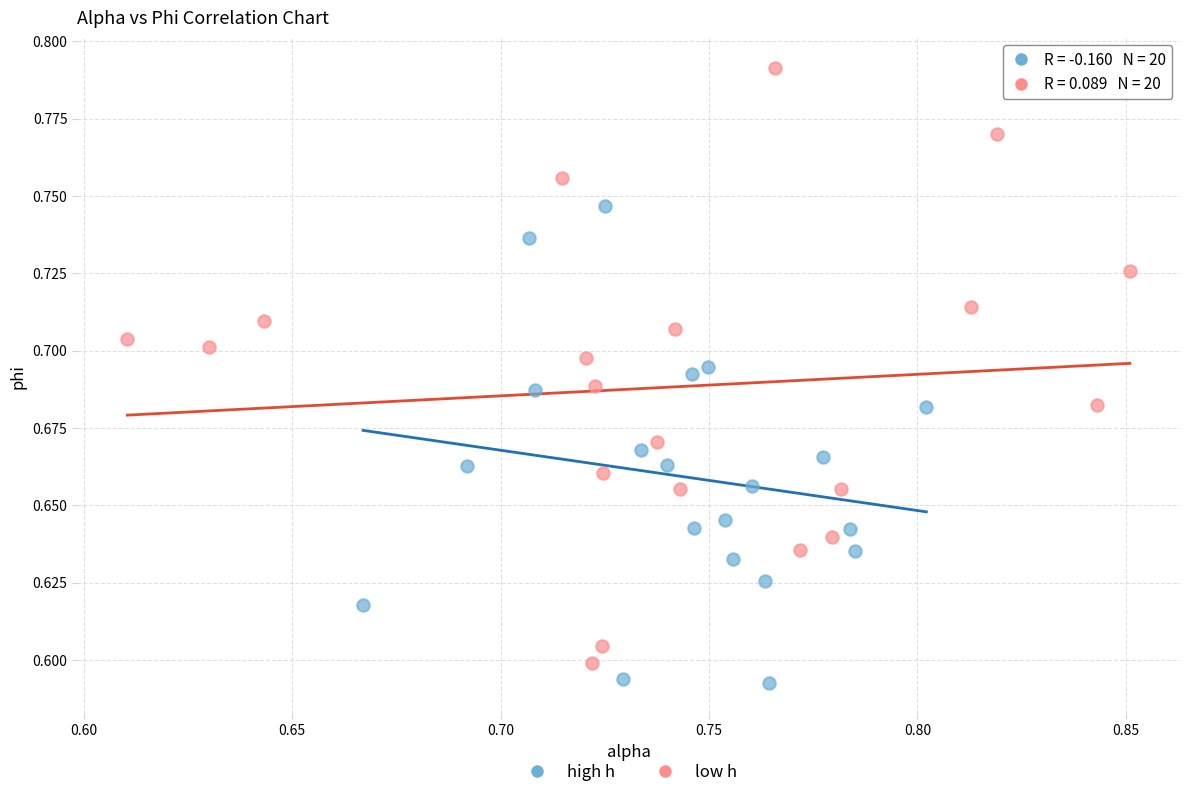

Which series reaches the maximum Y coordinate?

low h